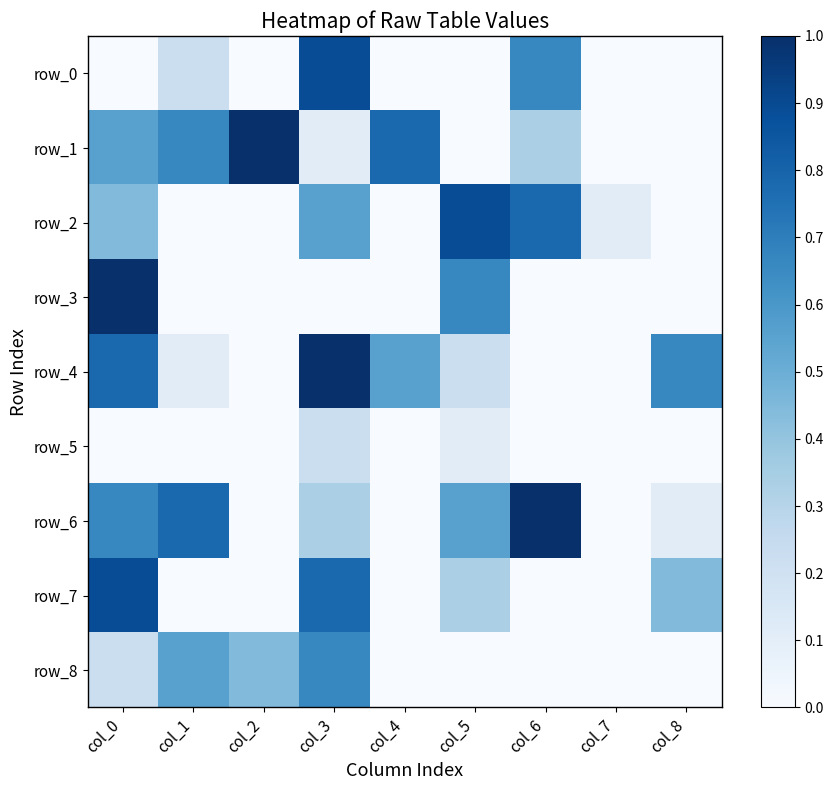

Between col_5 and col_6, which series saw the biggest shift?

row_0